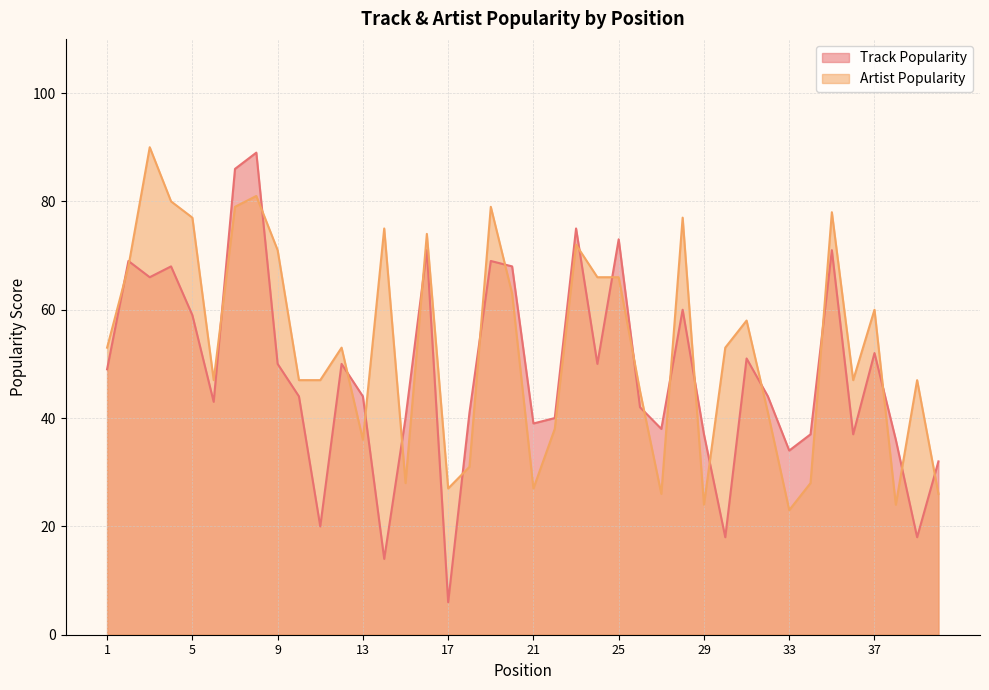

Where is Track Popularity nearest to the value 47?

1